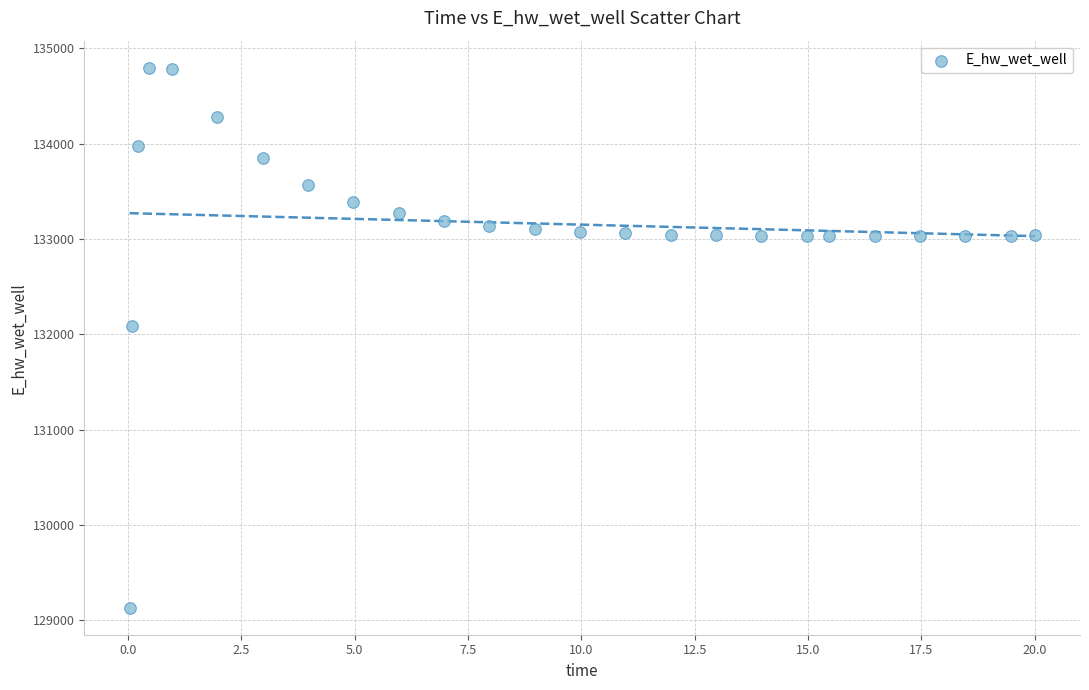

What is the range of X values (max minus min)?

20.0